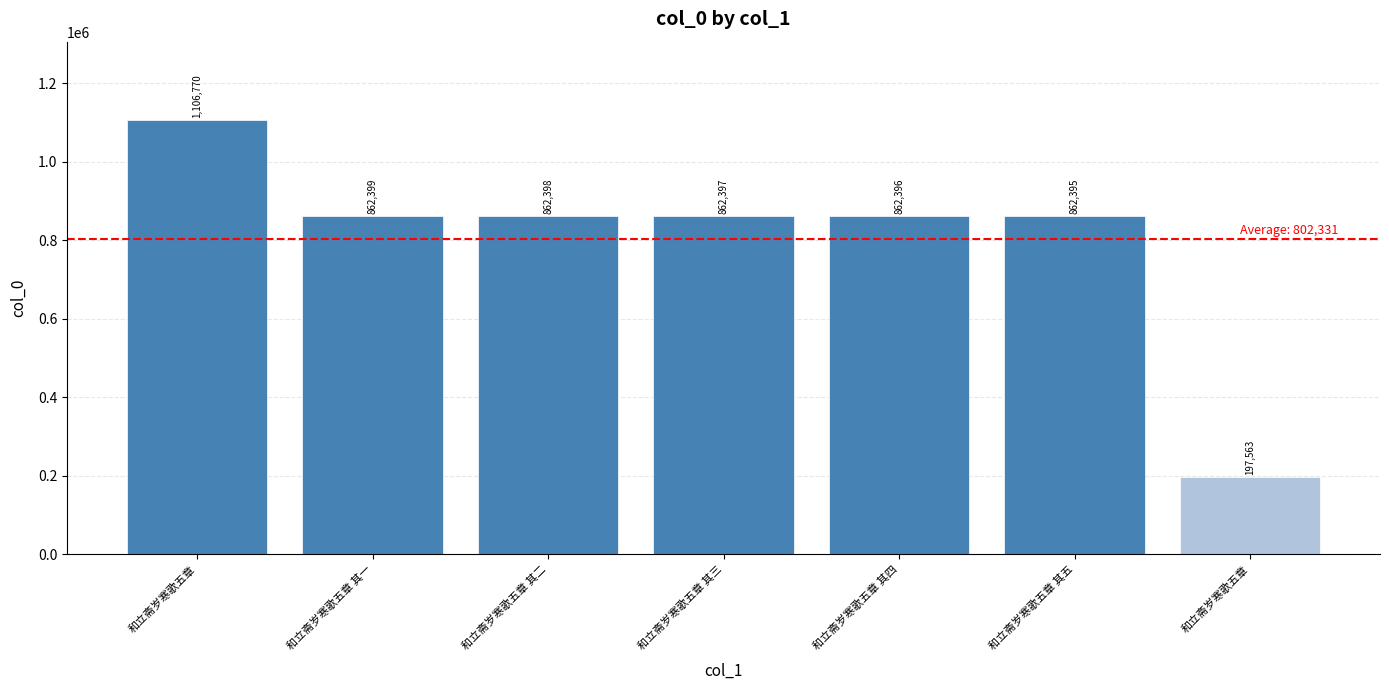

What is the ratio of the value at 和立斋岁寒歌五章 其一 to the value at 和立斋岁寒歌五章 其二?

1.0